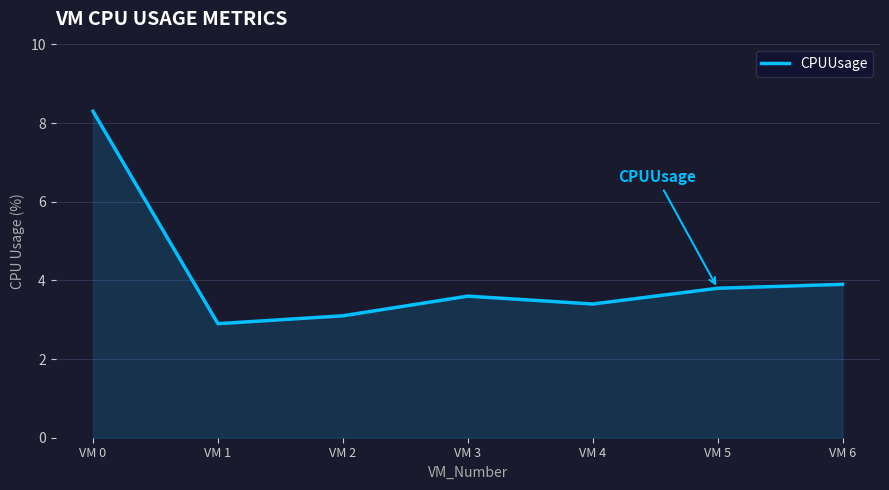

At which category does the chart reach its minimum across all series?

VM 1